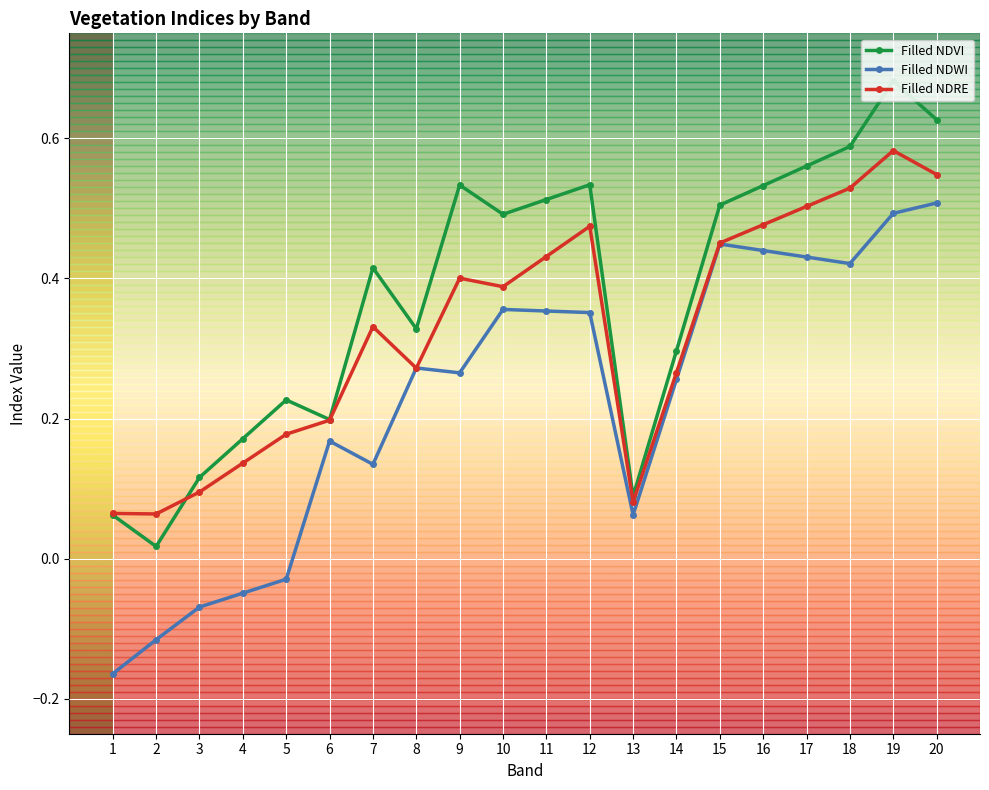

Which series has the largest total across all categories?

Filled NDVI